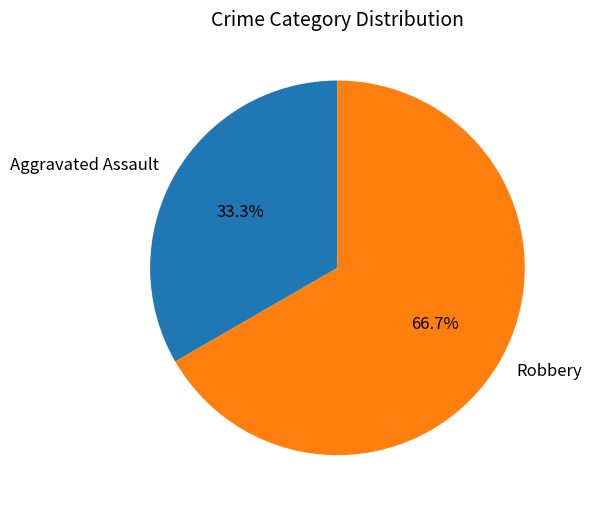

To the nearest percent, what is the average slice percentage?

50%